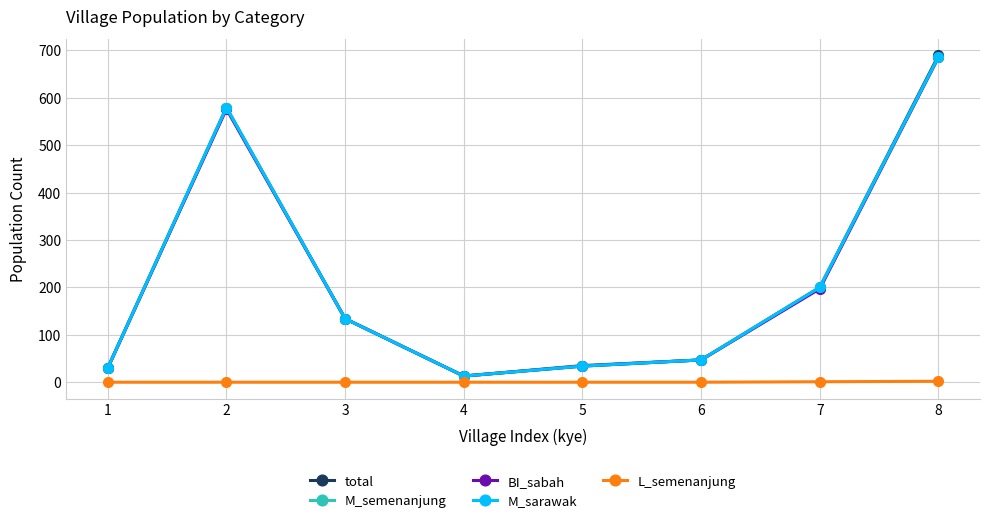

Which series has the widest spread of values?

total